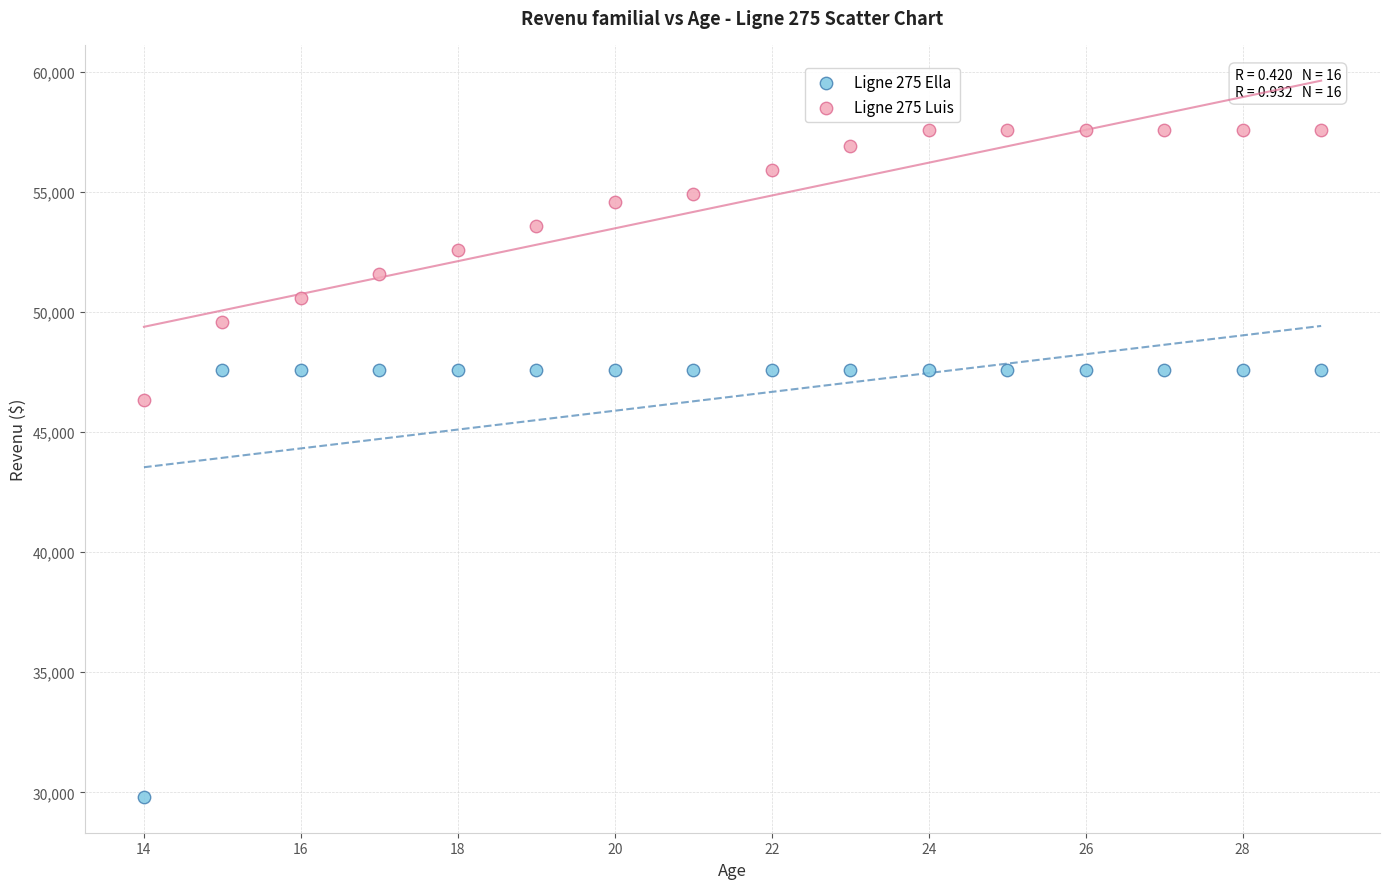

Across all series, what Y value is closest to 43689?

46354.2